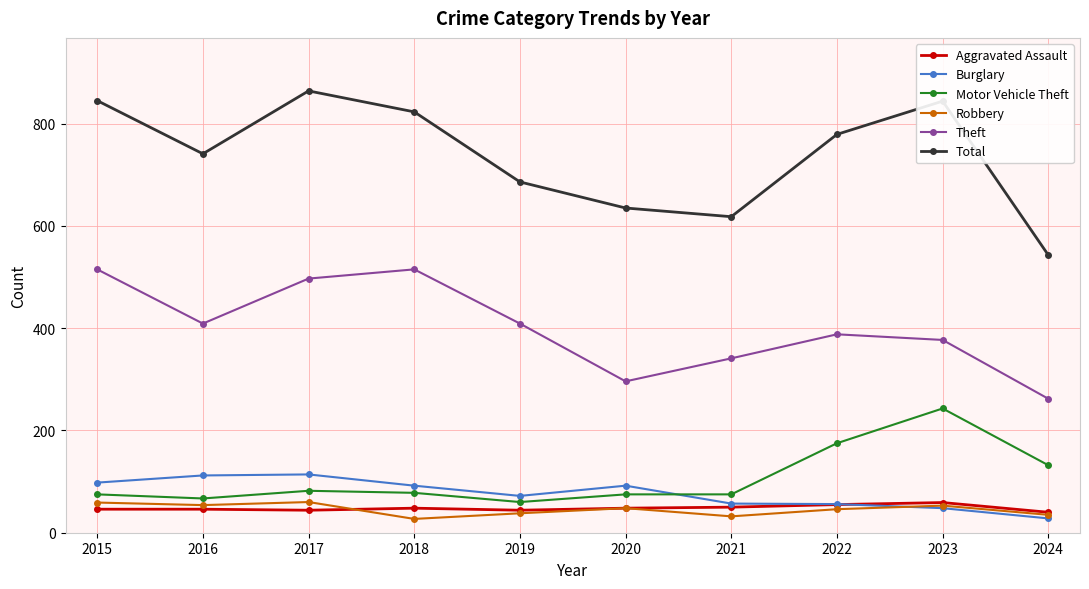

What is the sum of the Aggravated Assault values at 2020 and 2017?

92